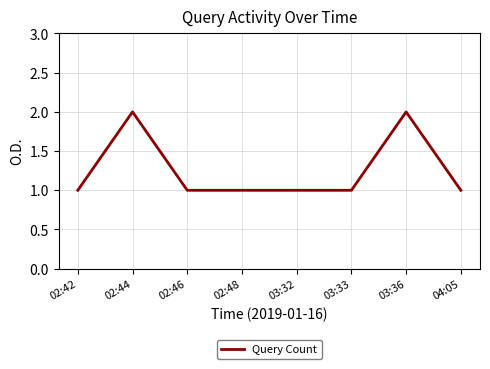

True or false: the data shows 2 at 02:44.

True